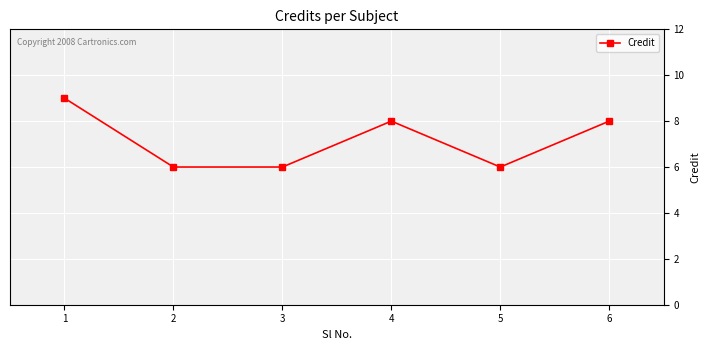

What is the change in value from 3 to 4?

+2